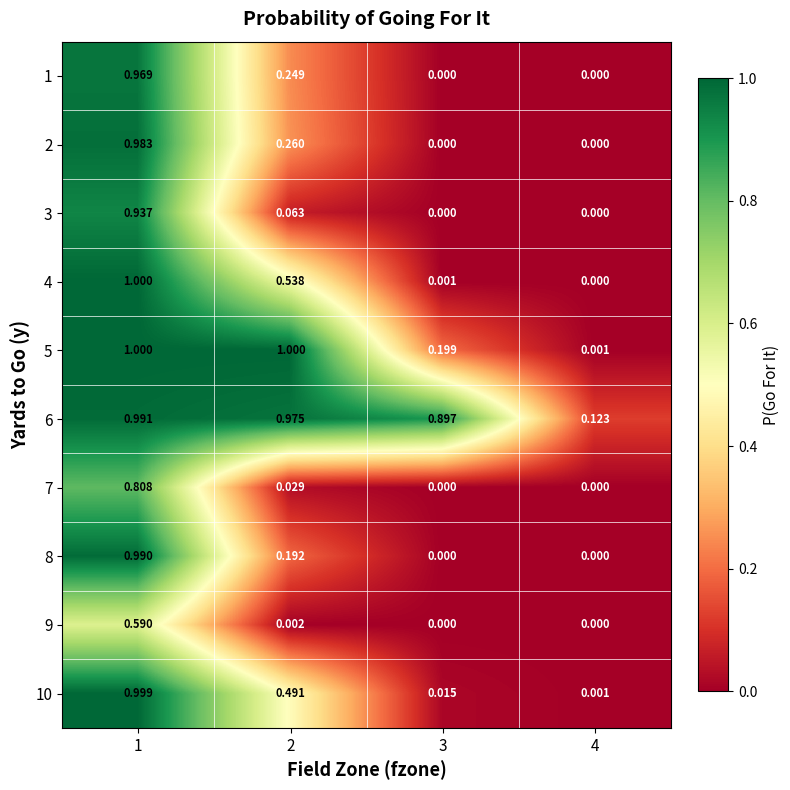

Is the value of 2 at 1 greater than the value of 7 at 3?

Yes